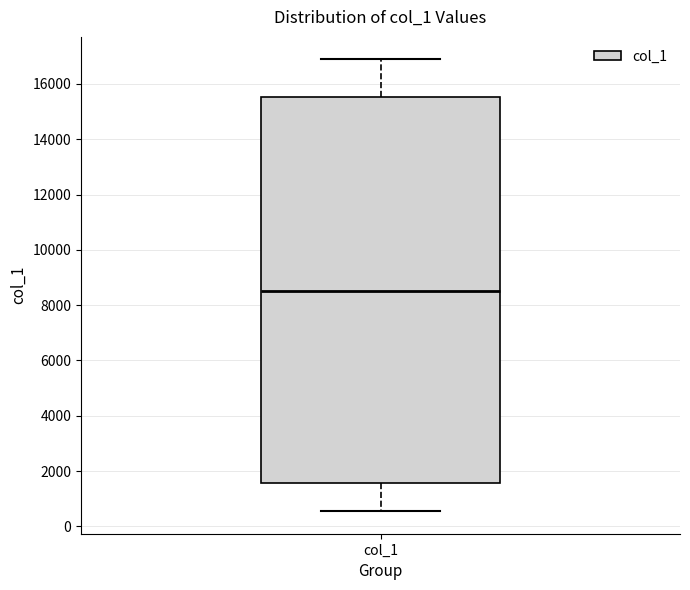

Transcribe this box plot: give where the median line is, the range the box spans, and where the two whiskers end, as read against the y-axis. The values are not printed on the chart, so give them approximately, as read against the axis.

median 8600, box 1600 to 15600, whiskers 600 to 16800